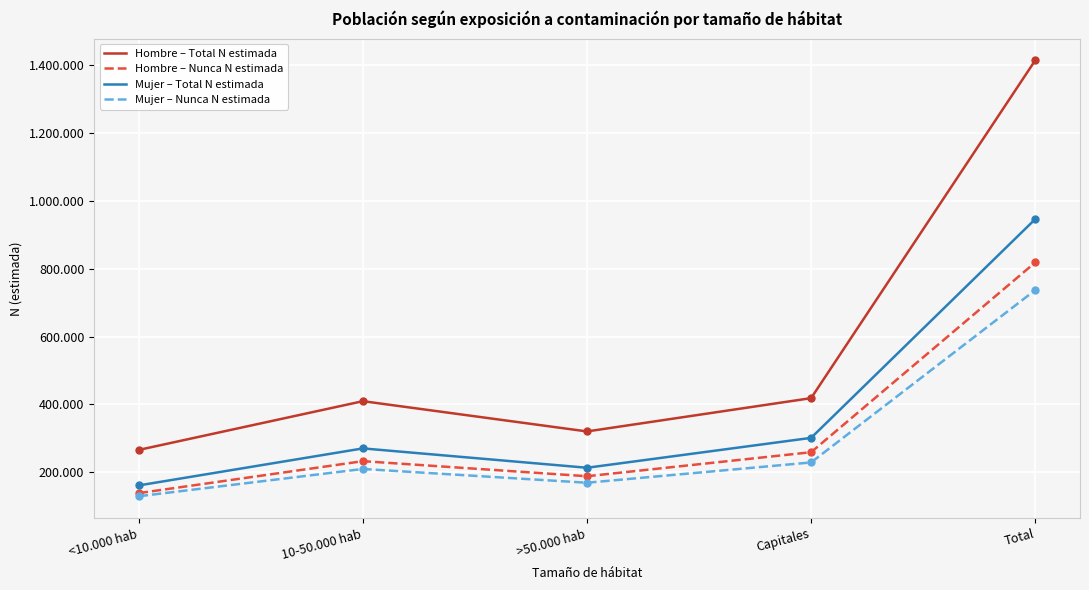

Read the Mujer – Total N estimada value at 10-50.000 hab.

270443